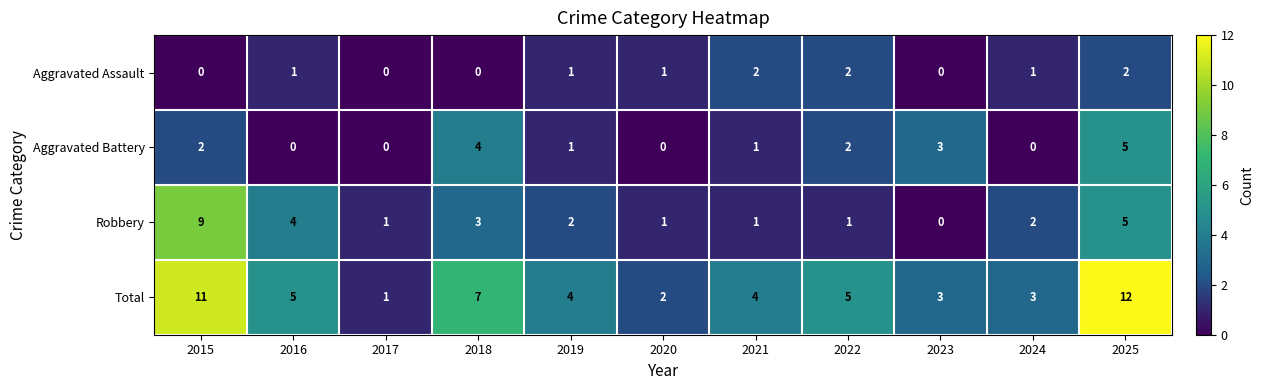

How many data points in Aggravated Battery are less than 1?

4